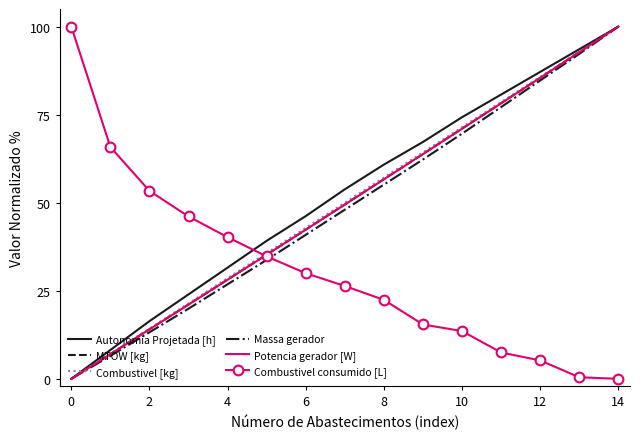

What is the maximum value for Massa gerador?

100.0